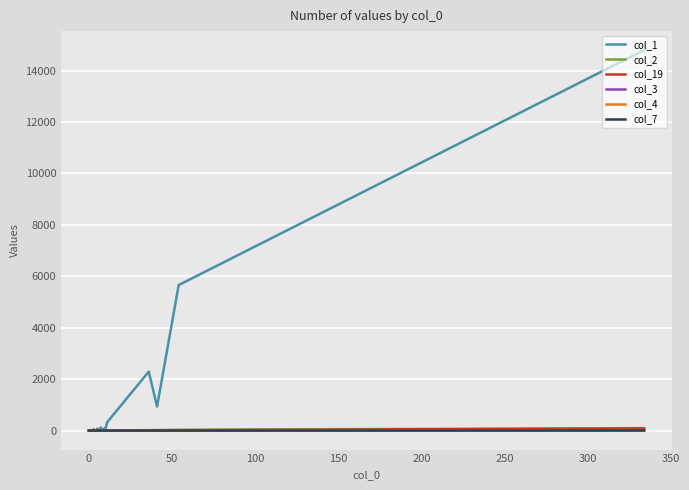

Which series has the largest range (max minus min)?

col_1